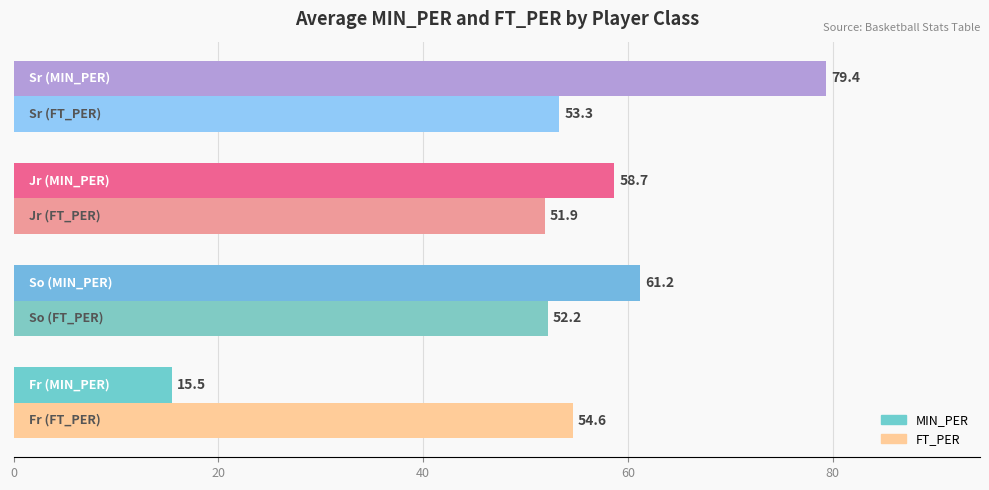

Which series has the largest total across all categories?

MIN_PER